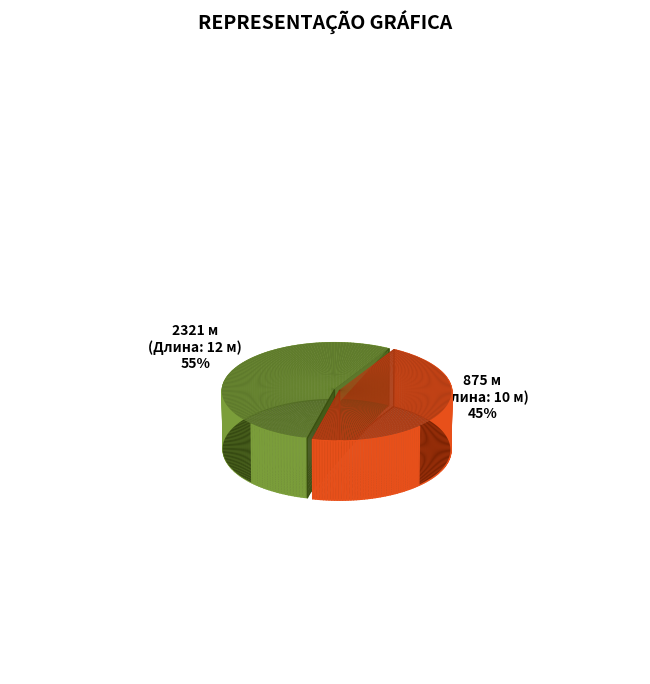

How many slices are in this pie chart?

2